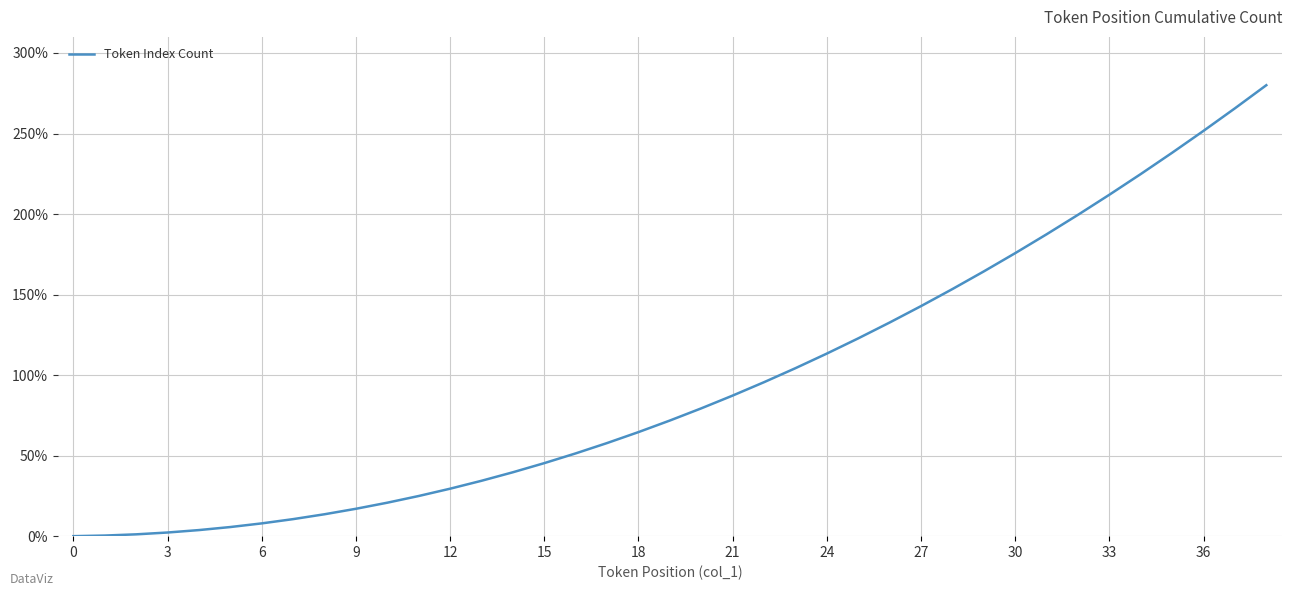

What is the maximum value shown in the chart?

280.0